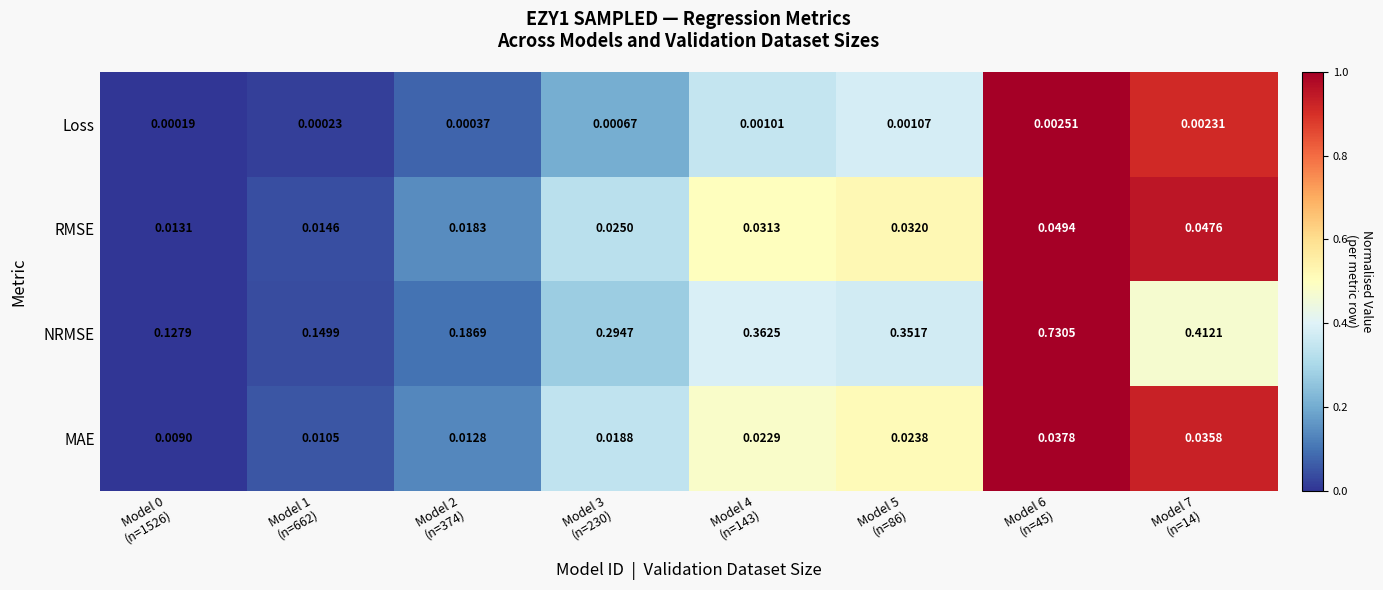

At which category is the sum across all series the highest?

Model 6
(n=45)